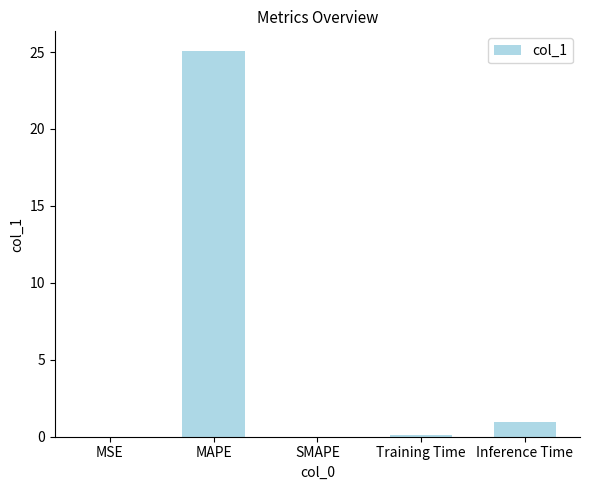

The value at MAPE is 33.3. True or false?

False